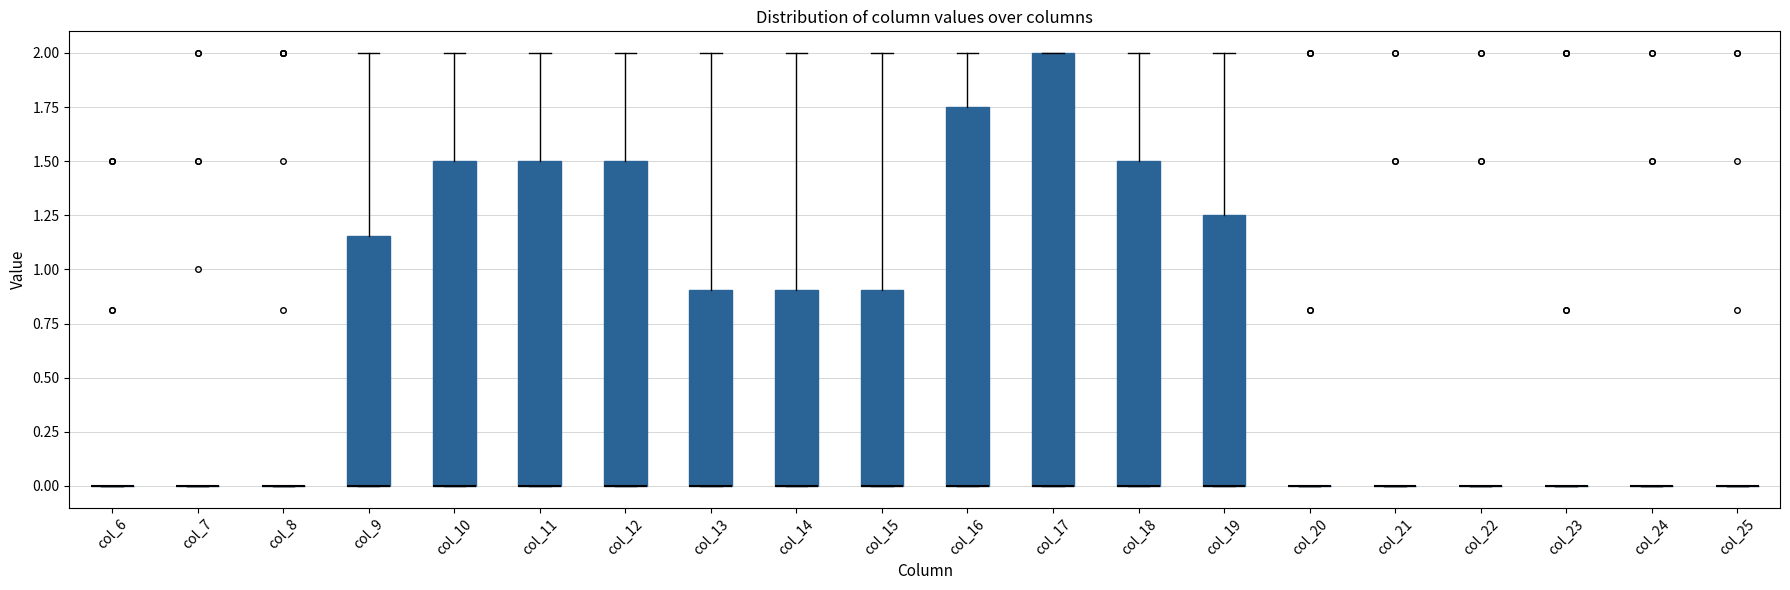

Reading left to right, transcribe this box plot: for each box, give where its median line is, the range the box spans, and where its two whiskers end, as read against the y-axis. The values are not printed on the chart, so give them approximately, as read against the axis.

col_6: box collapsed to a line at 0.00, whiskers 0.00 to 0.00
col_7: box collapsed to a line at 0.00, whiskers 0.00 to 0.00
col_8: box collapsed to a line at 0.00, whiskers 0.00 to 0.00
col_9: median 0.00 (drawn on the box's lower edge), box 0.00 to 1.15, whiskers 0.00 to 2.00
col_10: median 0.00 (drawn on the box's lower edge), box 0.00 to 1.50, whiskers 0.00 to 2.00
col_11: median 0.00 (drawn on the box's lower edge), box 0.00 to 1.50, whiskers 0.00 to 2.00
col_12: median 0.00 (drawn on the box's lower edge), box 0.00 to 1.50, whiskers 0.00 to 2.00
col_13: median 0.00 (drawn on the box's lower edge), box 0.00 to 0.90, whiskers 0.00 to 2.00
col_14: median 0.00 (drawn on the box's lower edge), box 0.00 to 0.90, whiskers 0.00 to 2.00
col_15: median 0.00 (drawn on the box's lower edge), box 0.00 to 0.90, whiskers 0.00 to 2.00
col_16: median 0.00 (drawn on the box's lower edge), box 0.00 to 1.75, whiskers 0.00 to 2.00
col_17: median 0.00 (drawn on the box's lower edge), box 0.00 to 2.00, whiskers 0.00 to 2.00
col_18: median 0.00 (drawn on the box's lower edge), box 0.00 to 1.50, whiskers 0.00 to 2.00
col_19: median 0.00 (drawn on the box's lower edge), box 0.00 to 1.25, whiskers 0.00 to 2.00
col_20: box collapsed to a line at 0.00, whiskers 0.00 to 0.00
col_21: box collapsed to a line at 0.00, whiskers 0.00 to 0.00
col_22: box collapsed to a line at 0.00, whiskers 0.00 to 0.00
col_23: box collapsed to a line at 0.00, whiskers 0.00 to 0.00
col_24: box collapsed to a line at 0.00, whiskers 0.00 to 0.00
col_25: box collapsed to a line at 0.00, whiskers 0.00 to 0.00